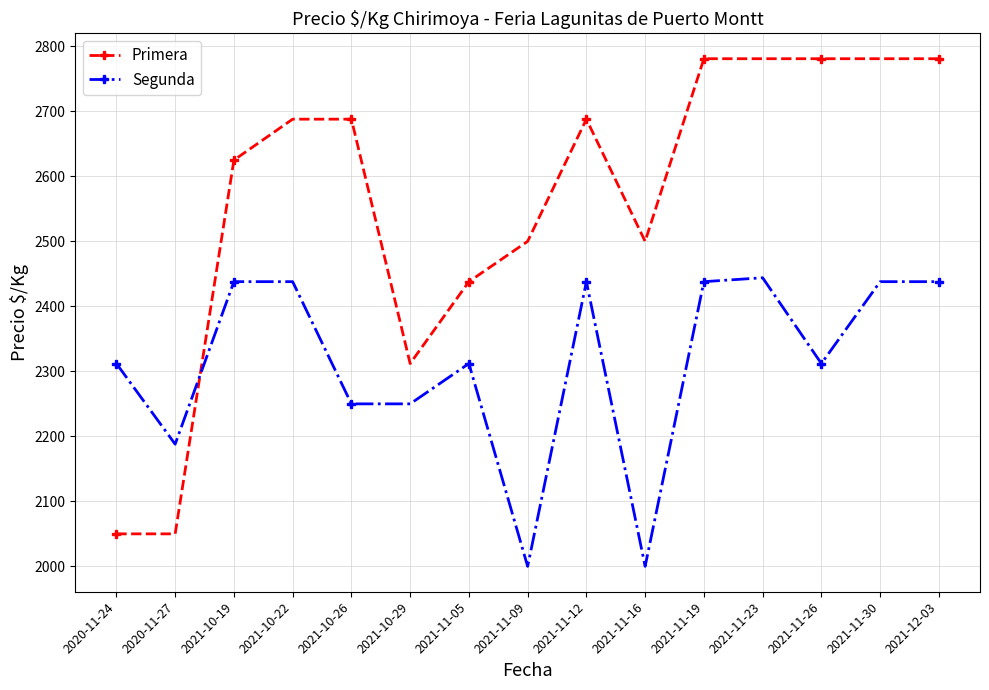

Does the chart have visible grid lines?

Yes